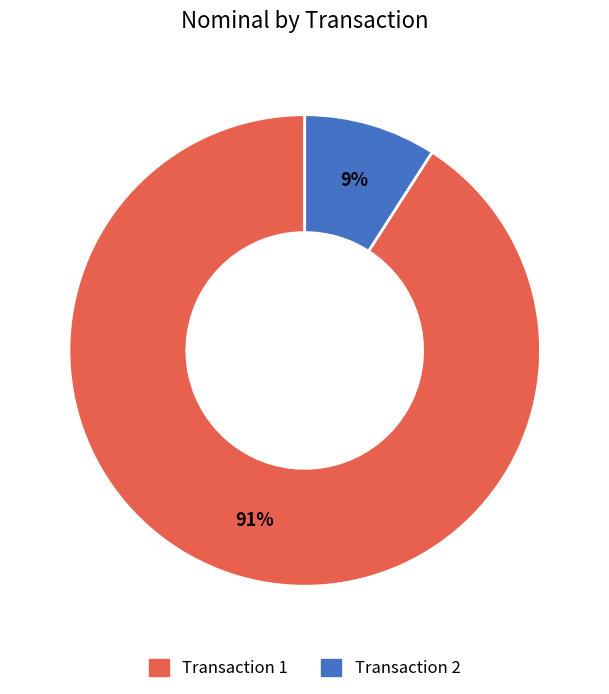

Which category has the biggest portion of the pie?

Transaction 1